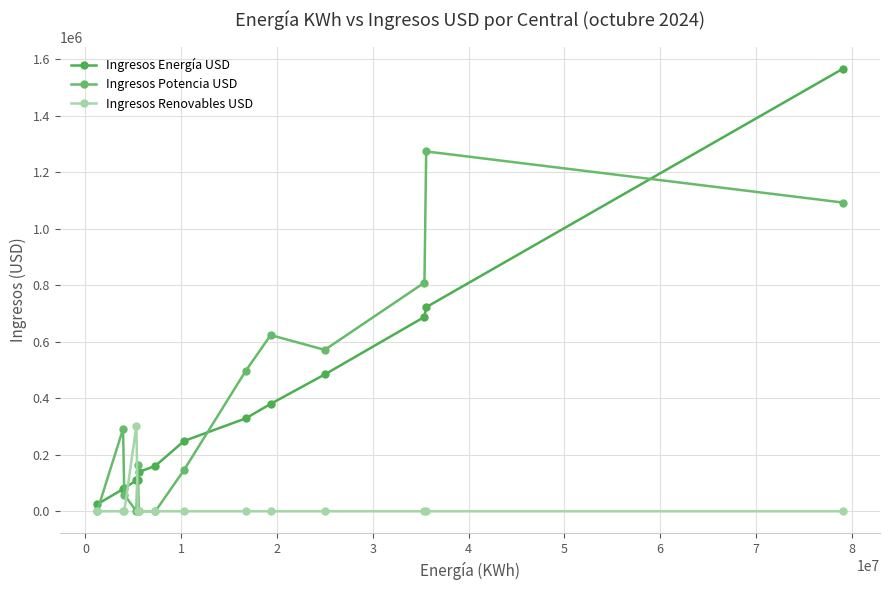

At how many categories does at least one series exceed 1085836?

2